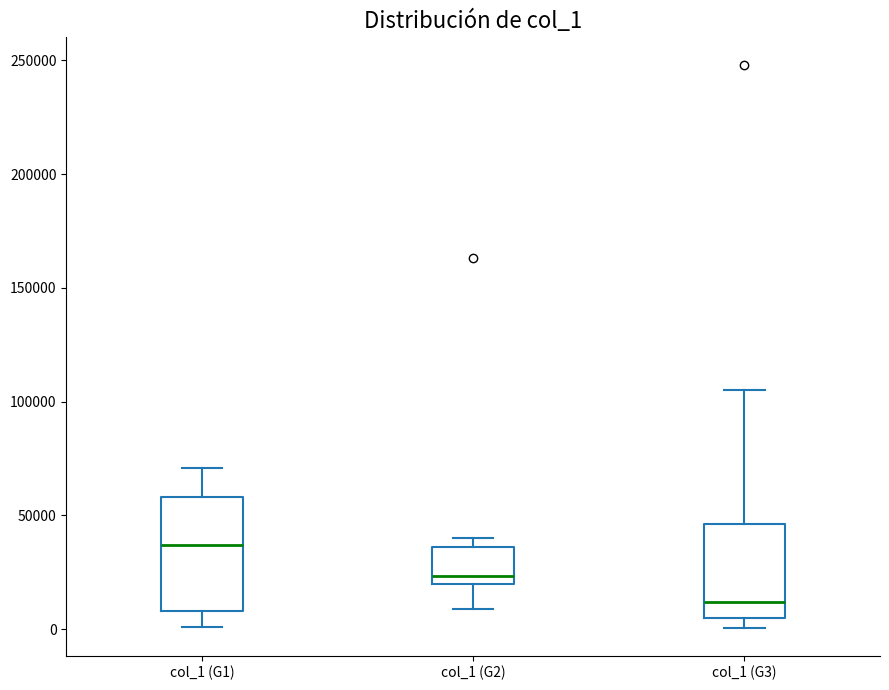

Reading left to right, transcribe this box plot: for each box, give where its median line is, the range the box spans, and where its two whiskers end, as read against the y-axis. The values are not printed on the chart, so give them approximately, as read against the axis.

col_1 (G1): median 35000, box 10000 to 60000, whiskers 0 to 70000
col_1 (G2): median 25000, box 20000 to 35000, whiskers 10000 to 40000
col_1 (G3): median 10000, box 5000 to 45000, whiskers 0 to 105000